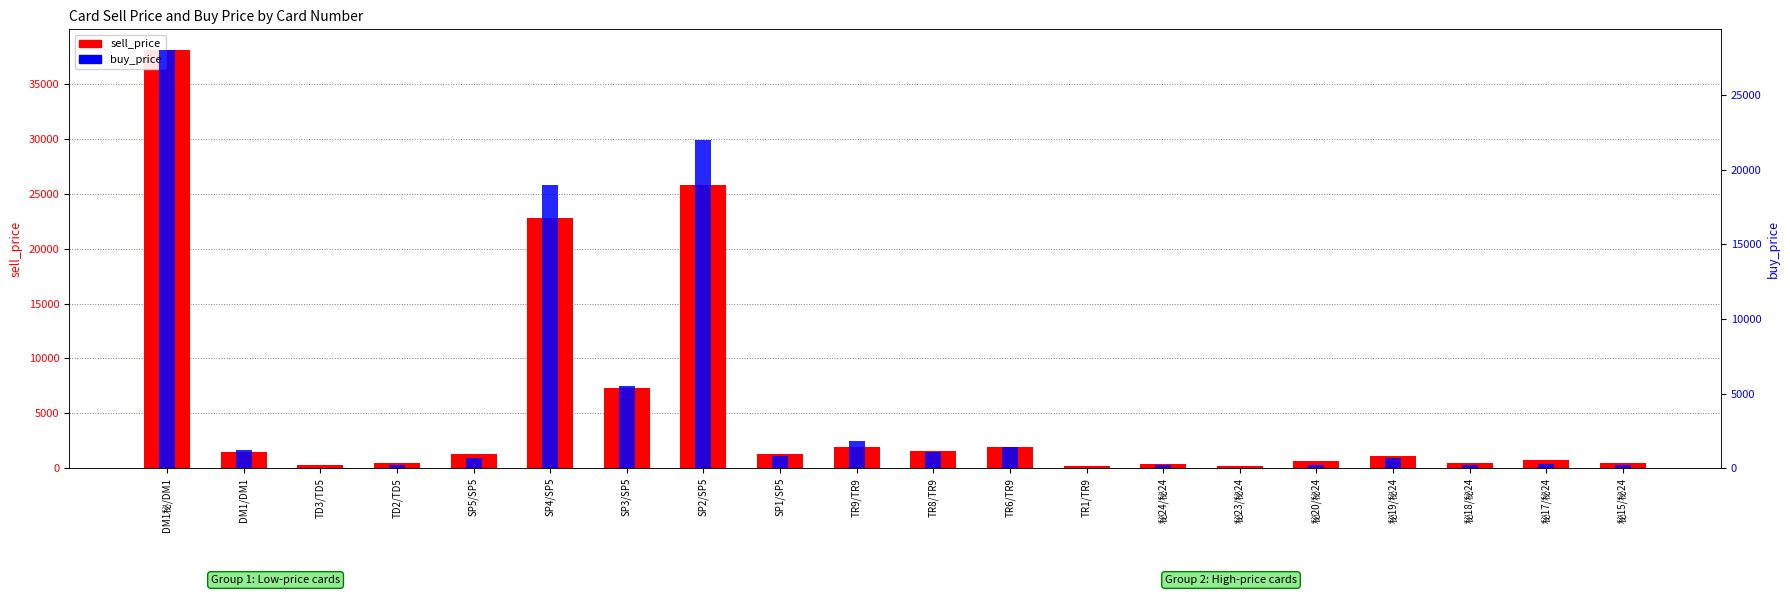

What is the difference between the maximum and minimum values in the sell_price series?

37900